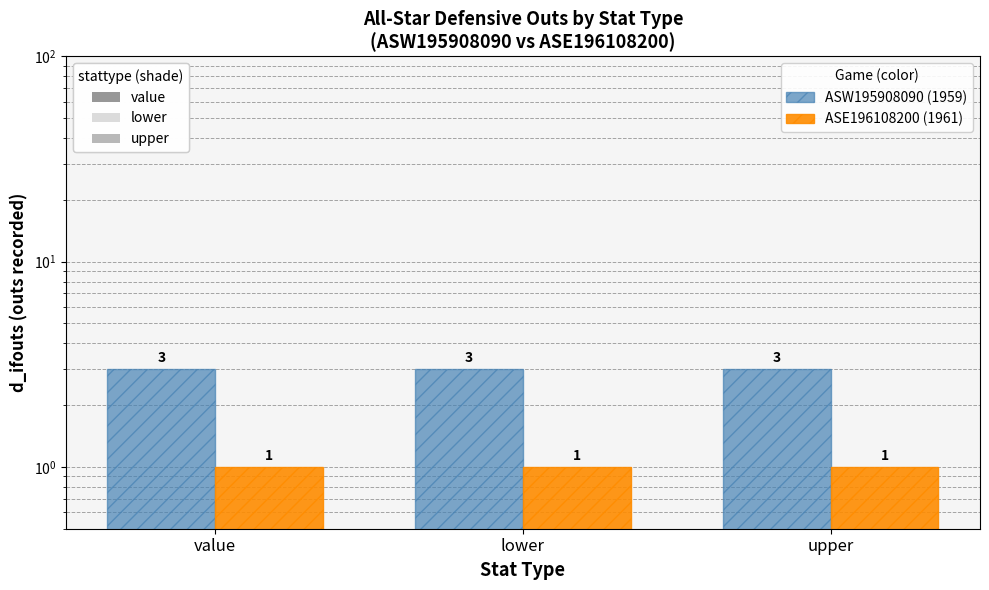

Count the number of categories in the chart.

3